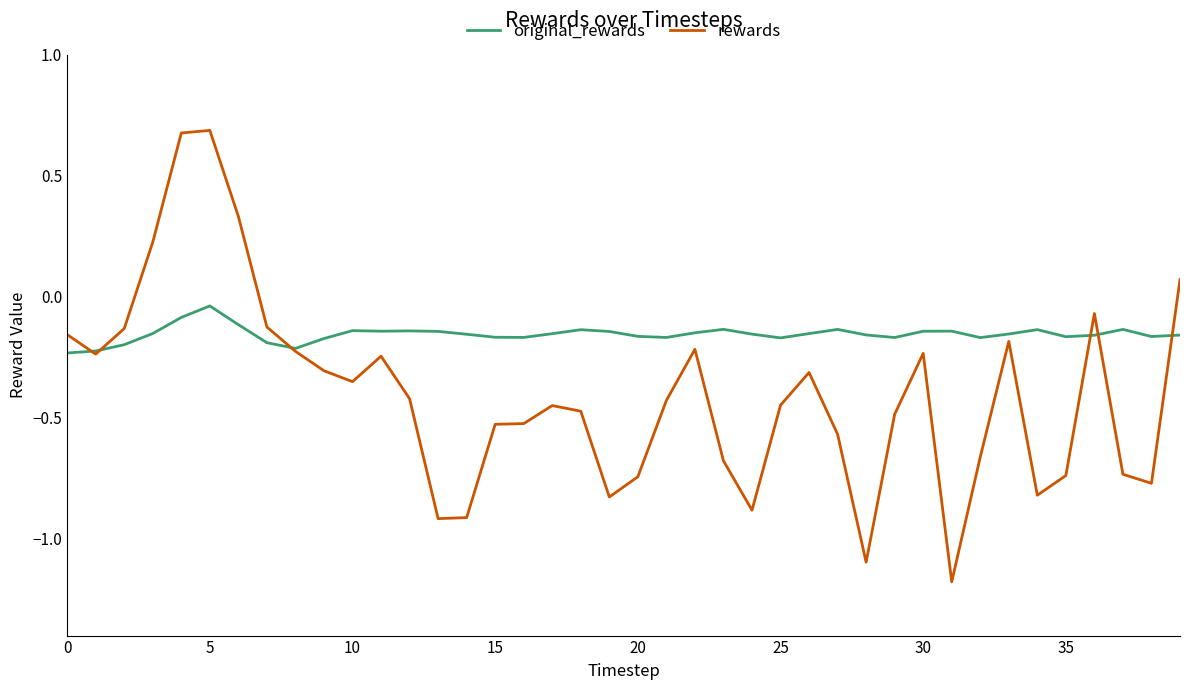

List the series in order of their peak value, lowest first.

original_rewards, rewards